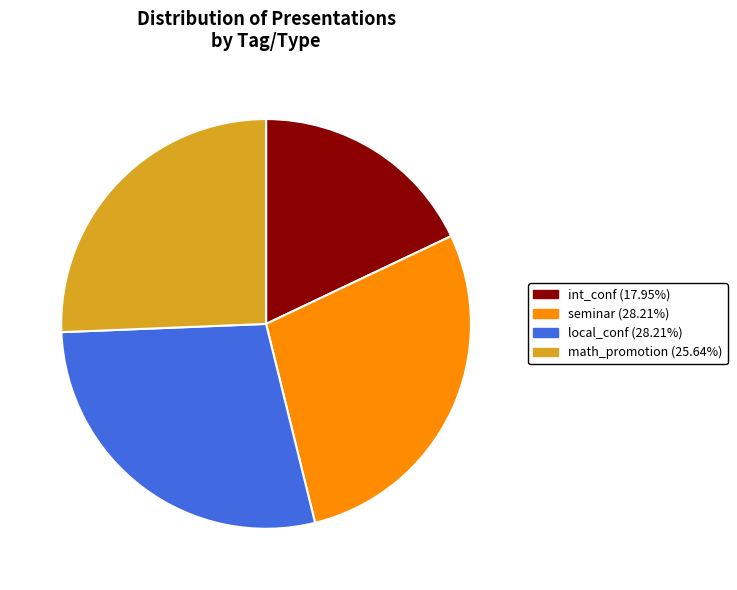

Approximately how many times larger is the value at int_conf (17.95%) compared to seminar (28.21%)?

0.6